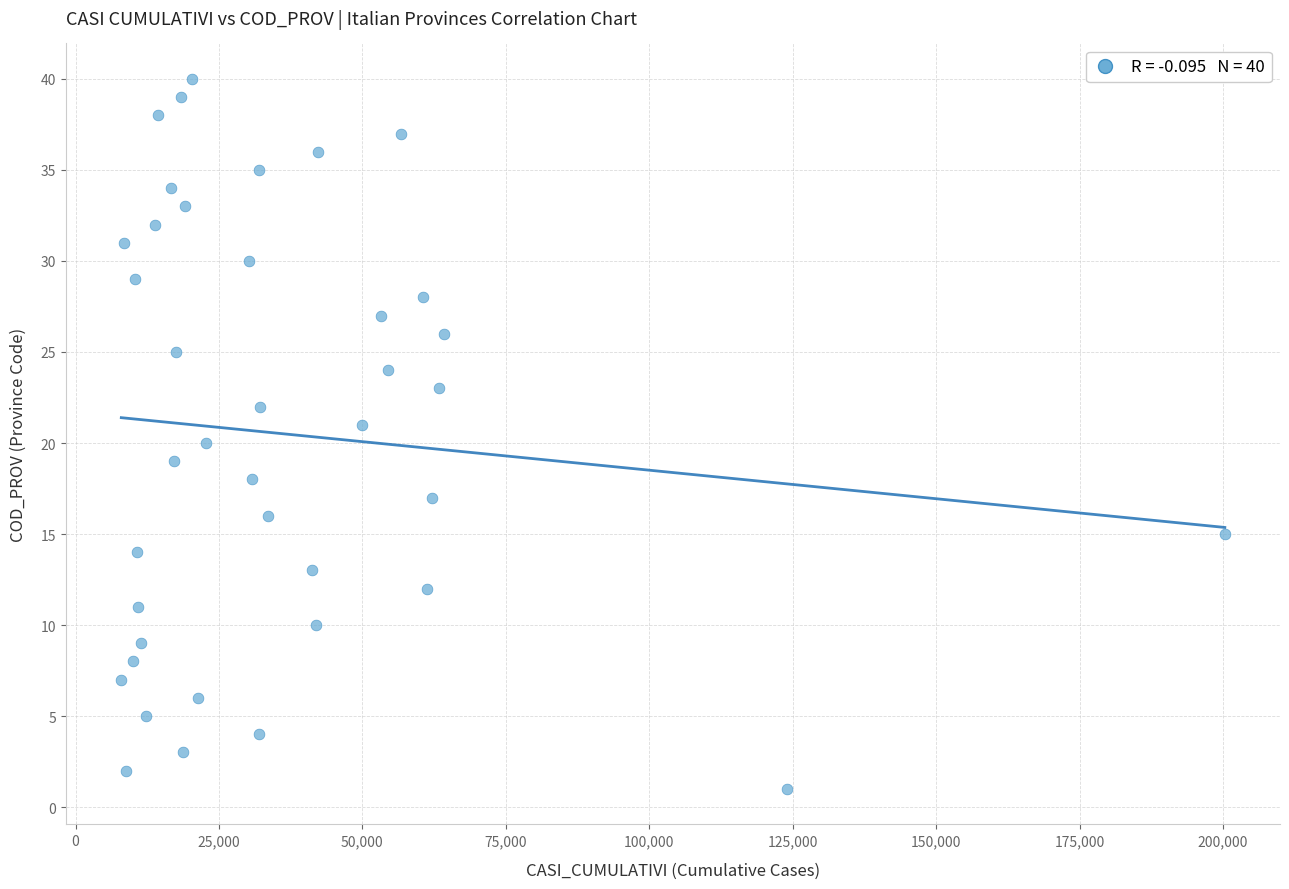

What is the range of X values (max minus min)?

192353